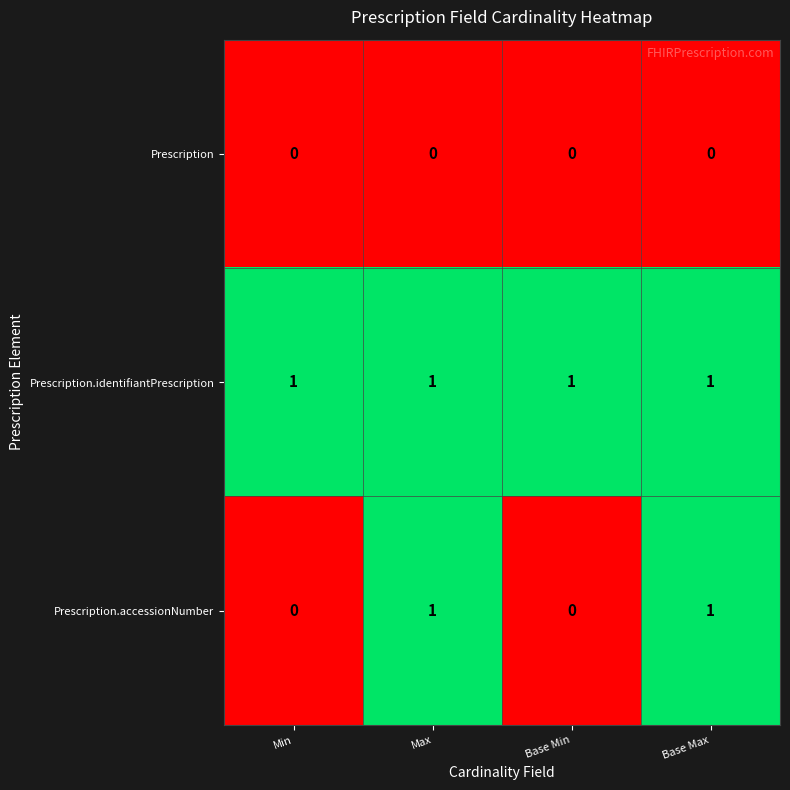

How many categories are shown in the chart?

4